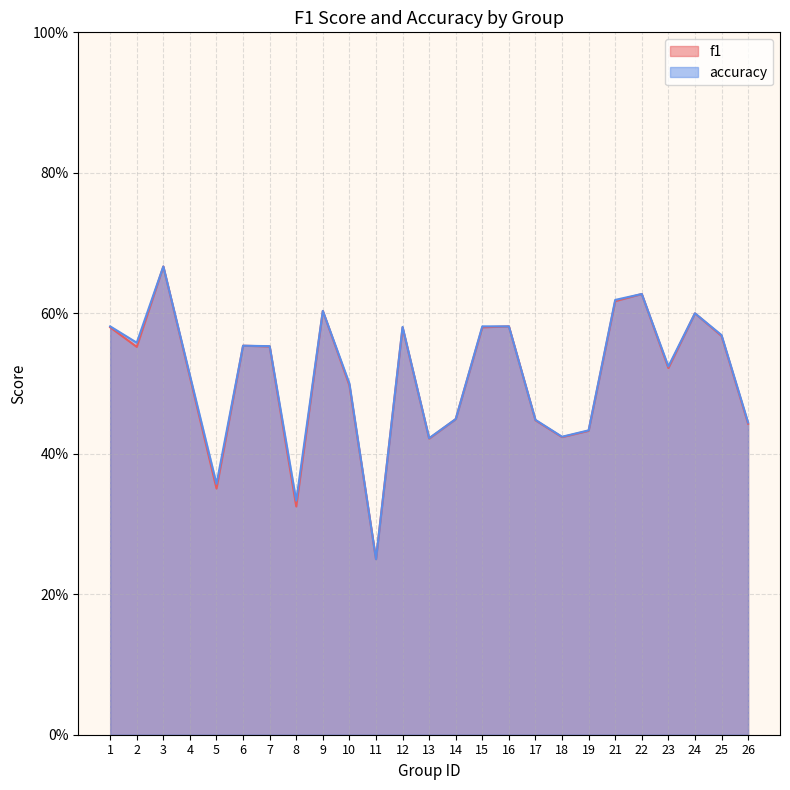

Is it true that accuracy equals 0.1 at 8?

False